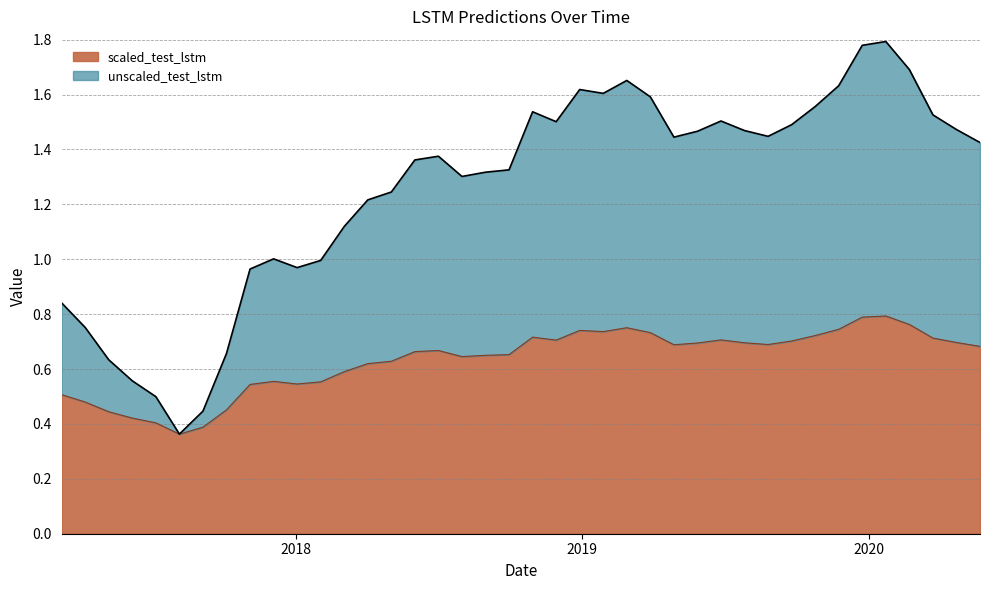

Is it true that unscaled_test_lstm equals 1.0 at 33?

False